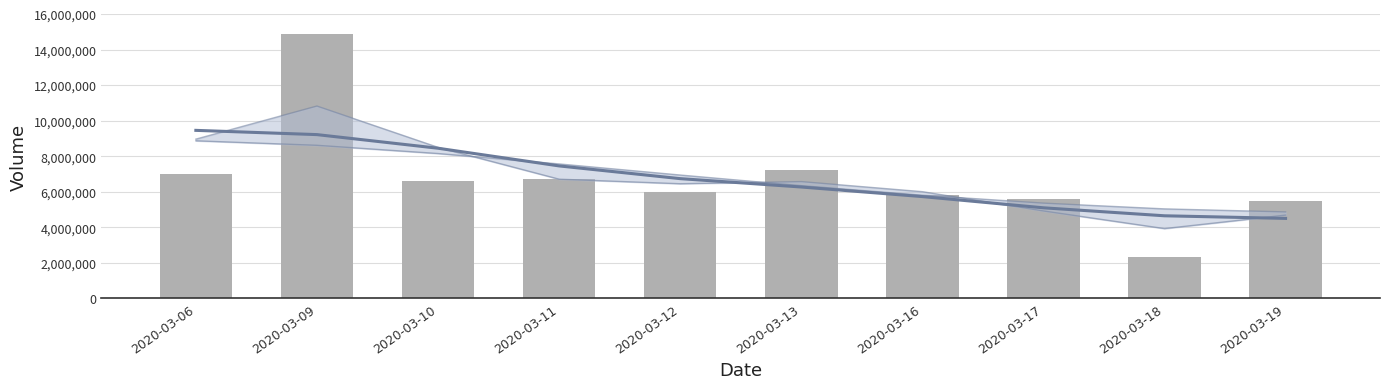

How many values in the vol series are below 6580900?

5